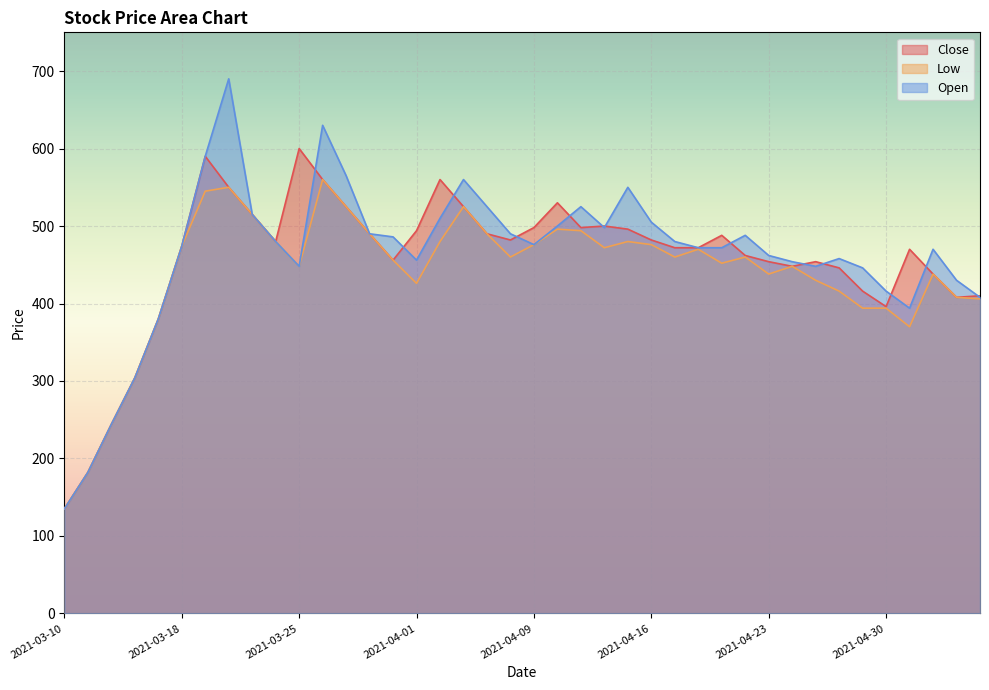

Does the chart display data point markers on the line(s)?

No